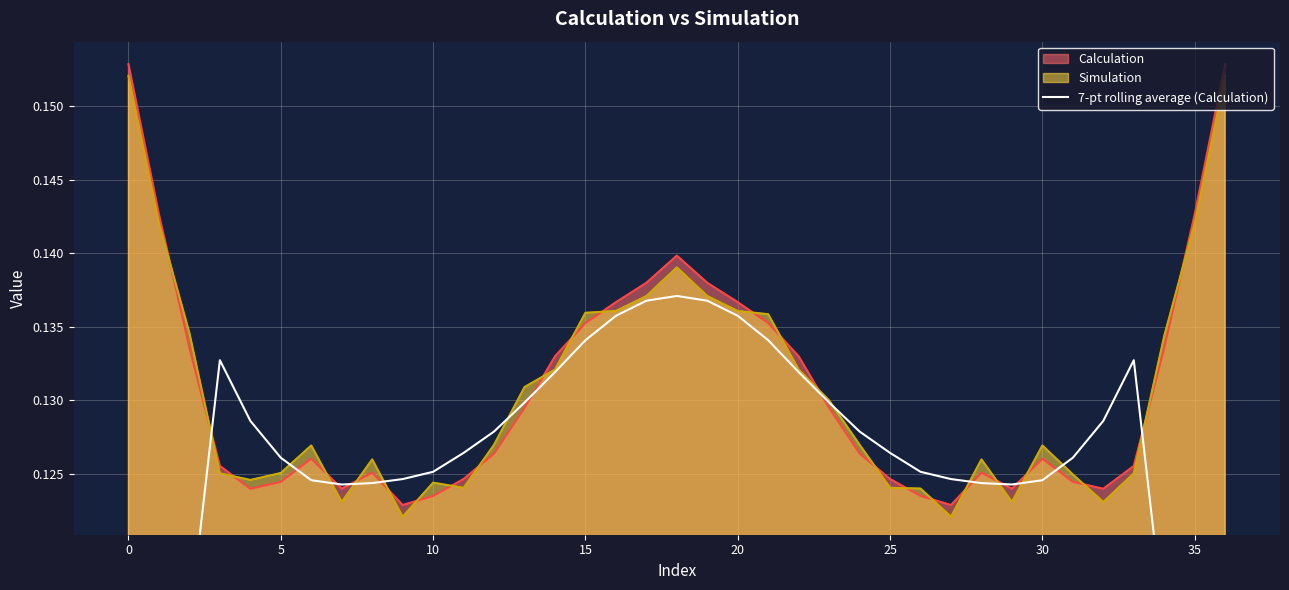

What is the value of the 33rd point from the left?

0.1